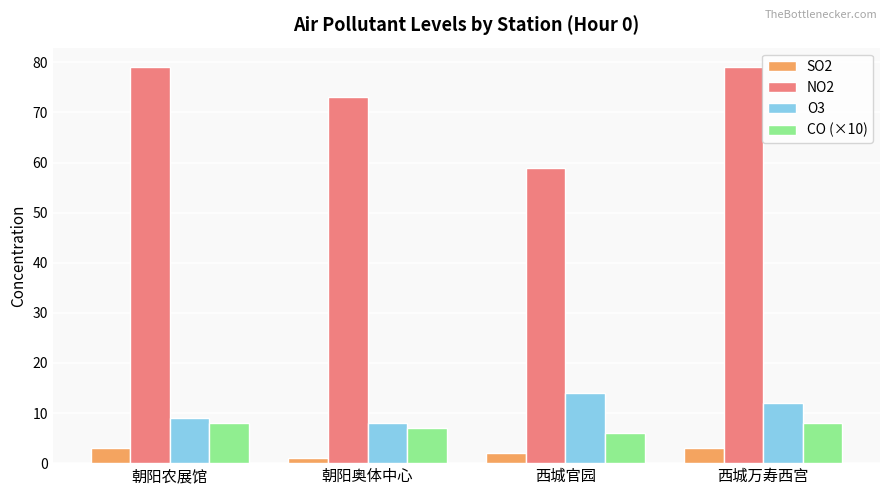

What is the smallest value displayed?

1